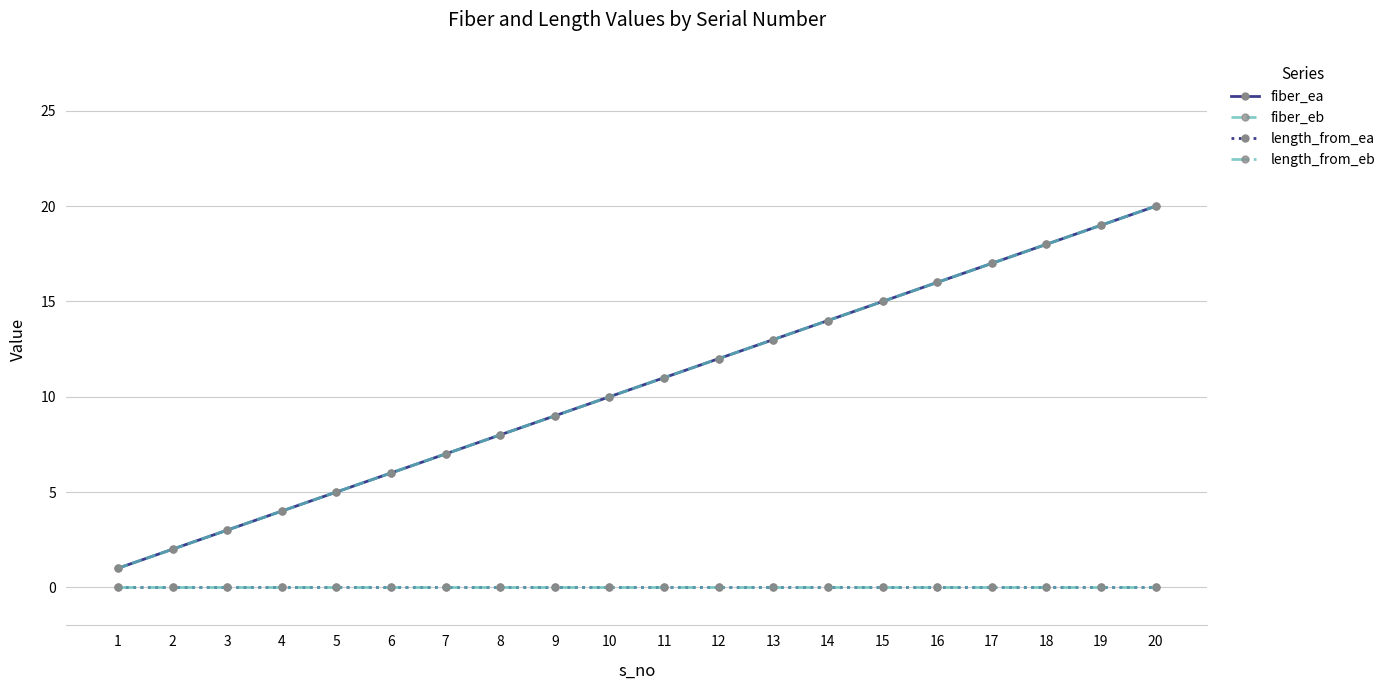

Reading left to right, transcribe all the data shown in this chart.

fiber_ea: 1=1	2=2	3=3	4=4	5=5	6=6	7=7	8=8	9=9	10=10	11=11	12=12	13=13	14=14	15=15	16=16	17=17	18=18	19=19	20=20
fiber_eb: 1=1	2=2	3=3	4=4	5=5	6=6	7=7	8=8	9=9	10=10	11=11	12=12	13=13	14=14	15=15	16=16	17=17	18=18	19=19	20=20
length_from_ea: 1=0	2=0	3=0	4=0	5=0	6=0	7=0	8=0	9=0	10=0	11=0	12=0	13=0	14=0	15=0	16=0	17=0	18=0	19=0	20=0
length_from_eb: 1=0	2=0	3=0	4=0	5=0	6=0	7=0	8=0	9=0	10=0	11=0	12=0	13=0	14=0	15=0	16=0	17=0	18=0	19=0	20=0